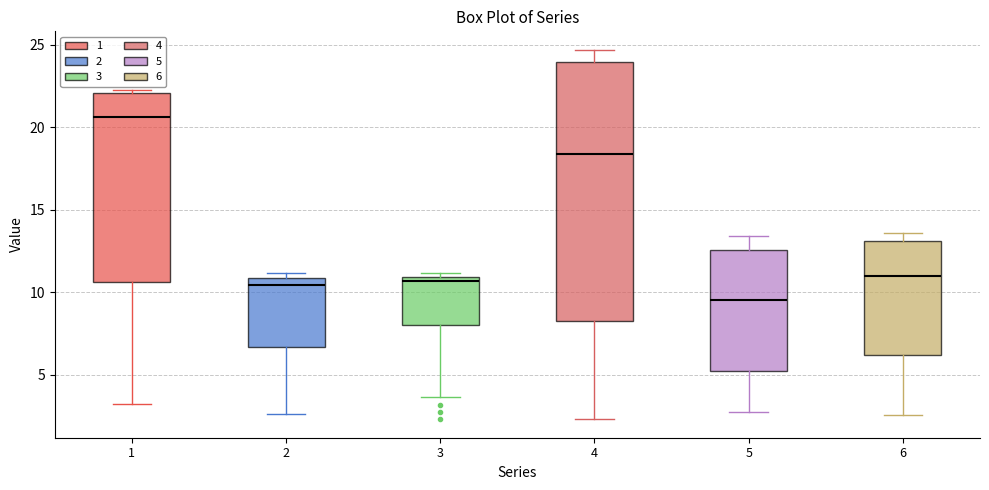

Comparing the boxes themselves (not the whiskers), which one is the tallest?

4